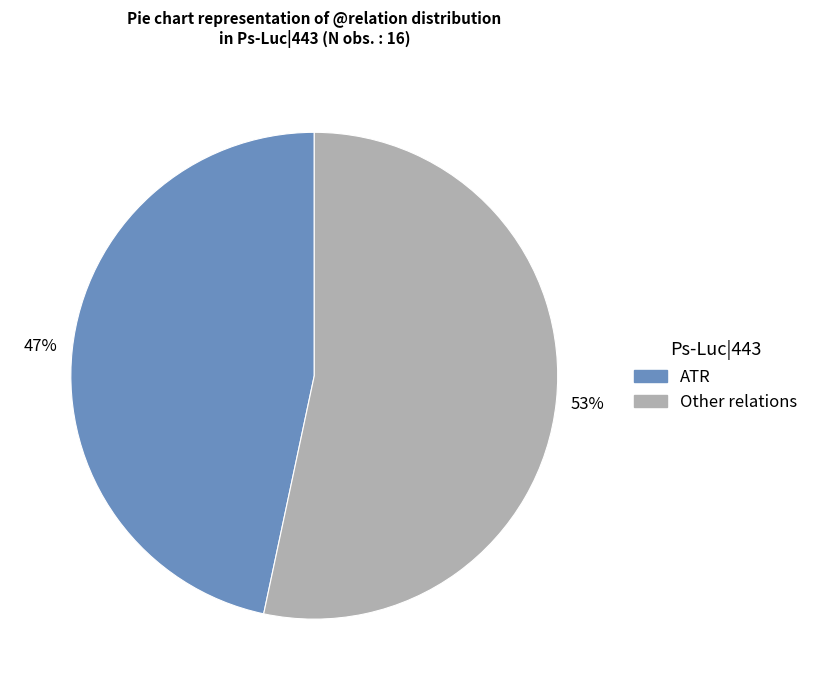

How many slices are in this pie chart?

2